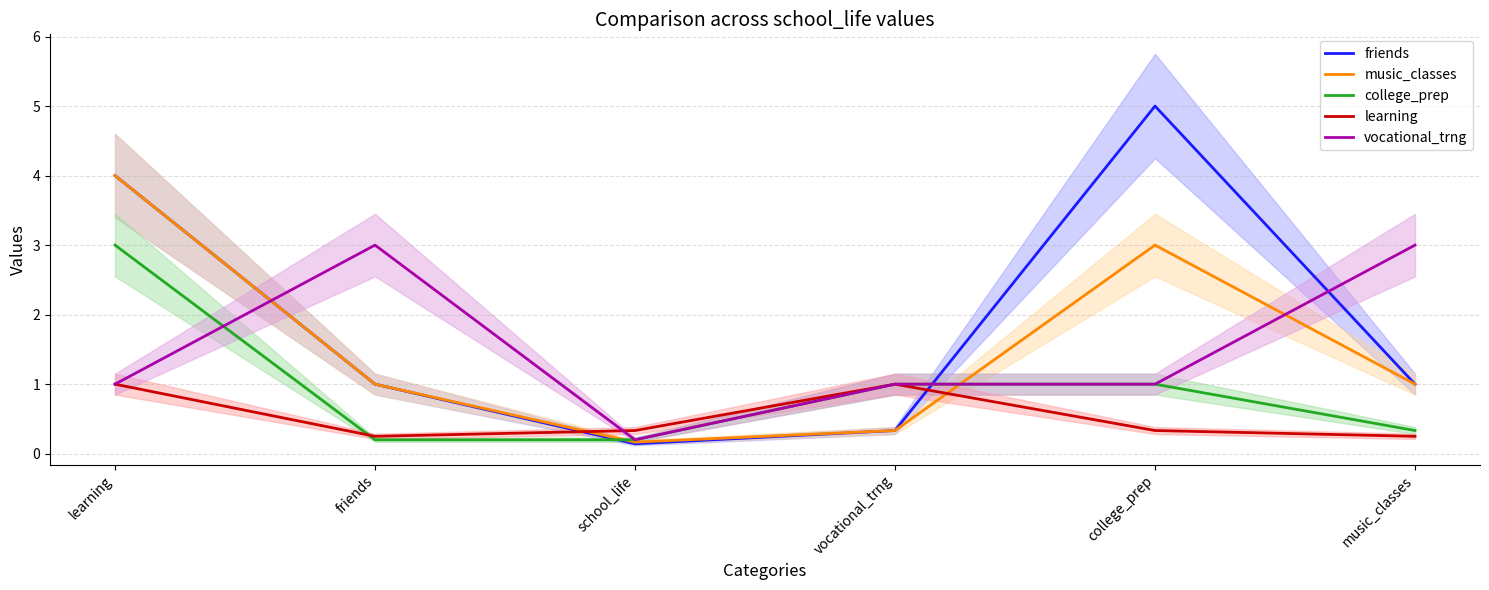

What is the value of the college_prep point at the 5th from the left?

1.0